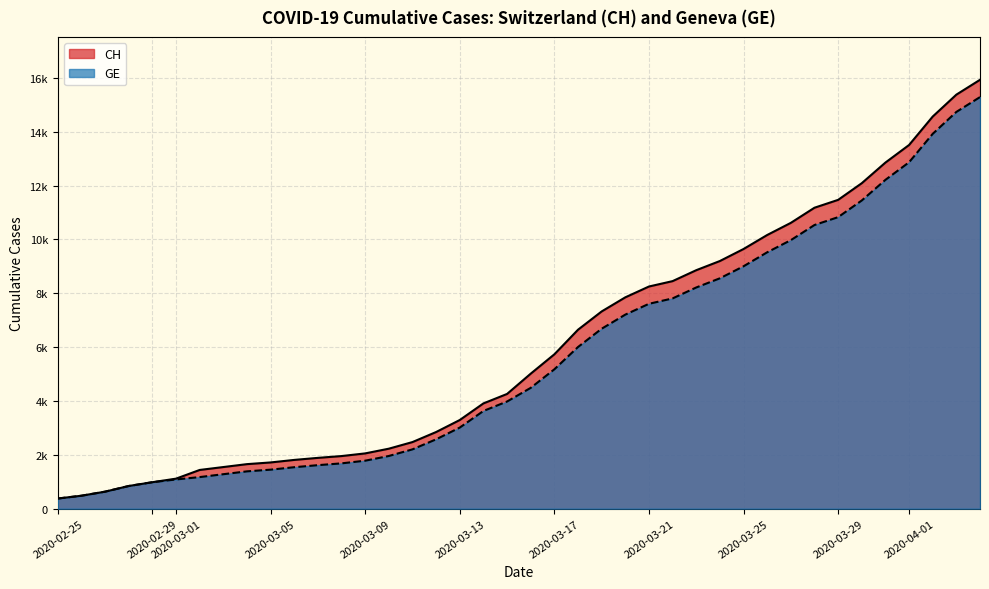

True or false: GE and CH cross at least once.

False